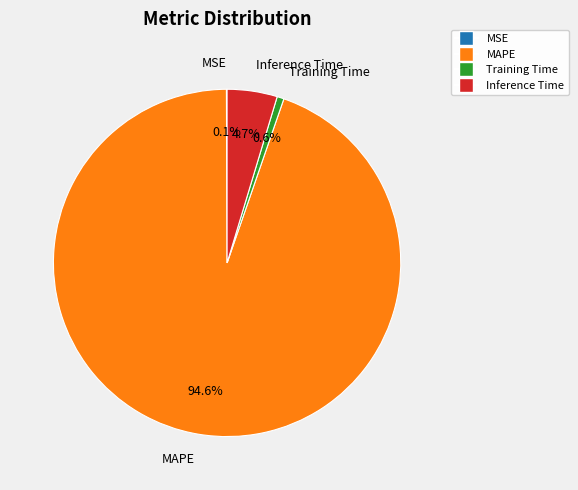

Which category has the biggest portion of the pie?

MAPE